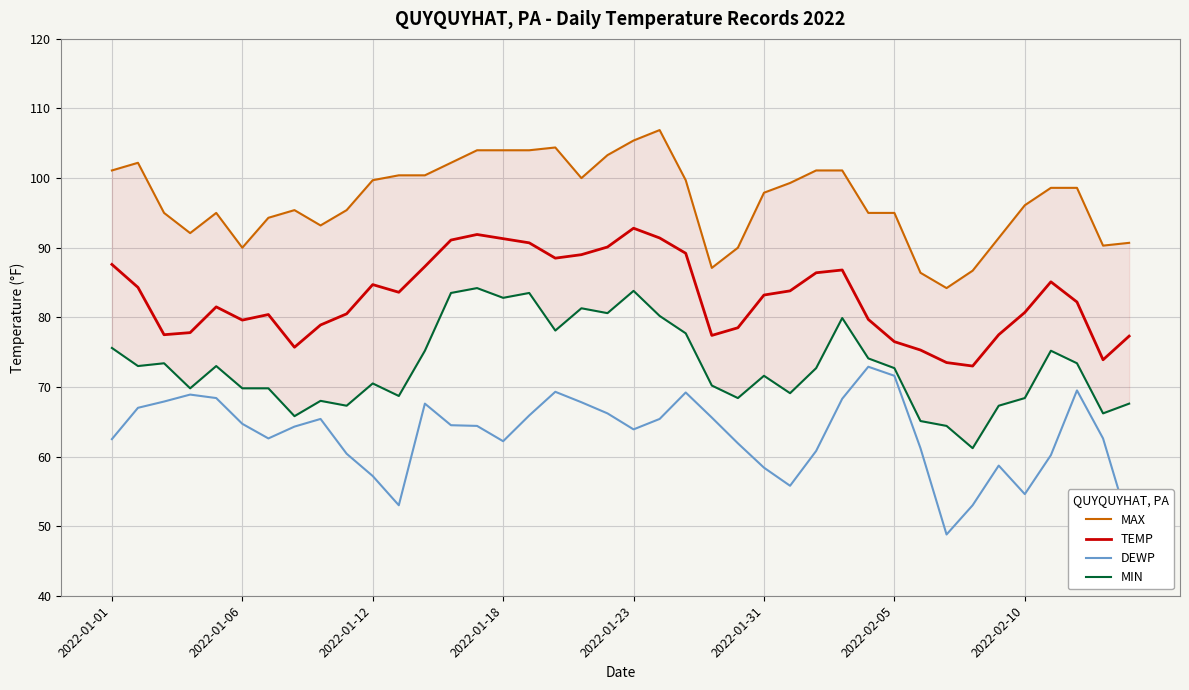

Between 11 and 22, which series saw the biggest shift?

DEWP